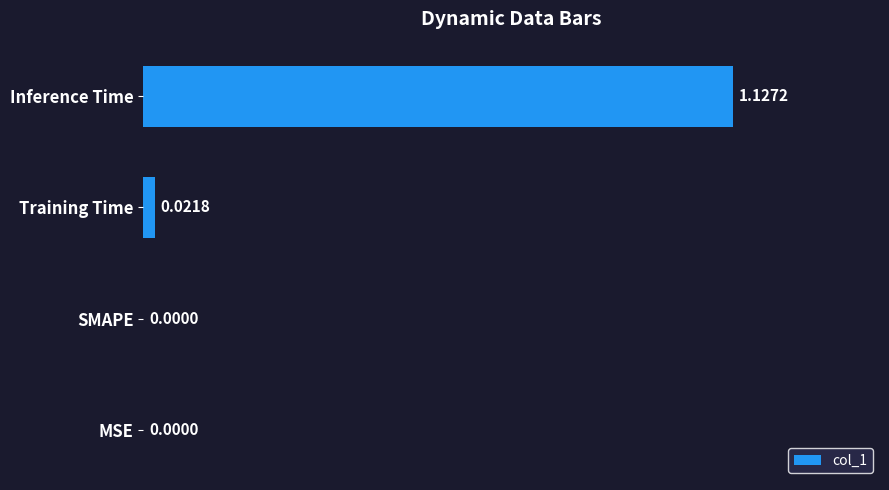

Which category has the highest value across all series?

Inference Time